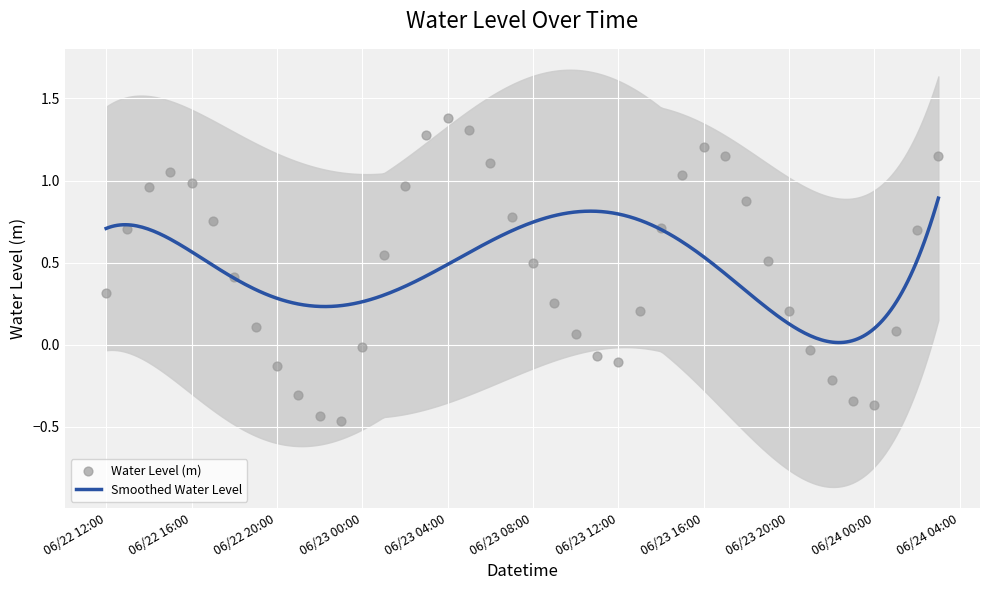

What is the change in value from 2025-06-23 02:00:00 to 2025-06-23 23:00:00?

-1.3